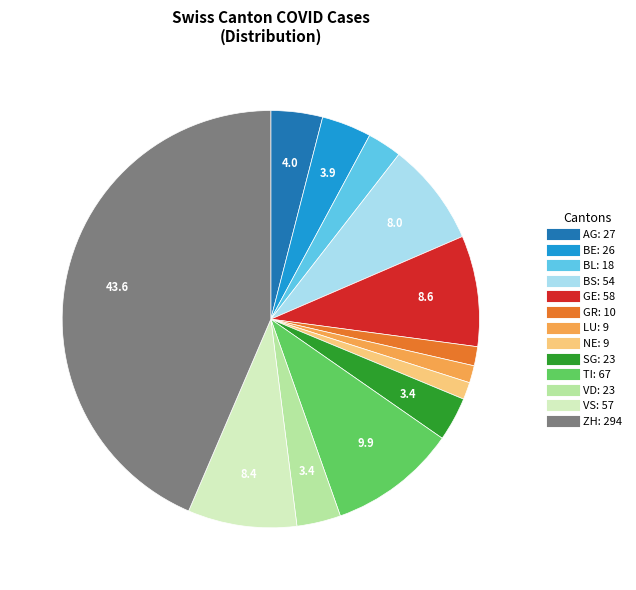

Is the sum of BS and TI greater than half?

No